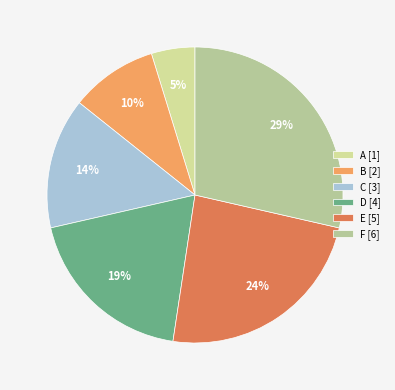

To the nearest percent, what is the difference between the largest and smallest slice percentages?

24%